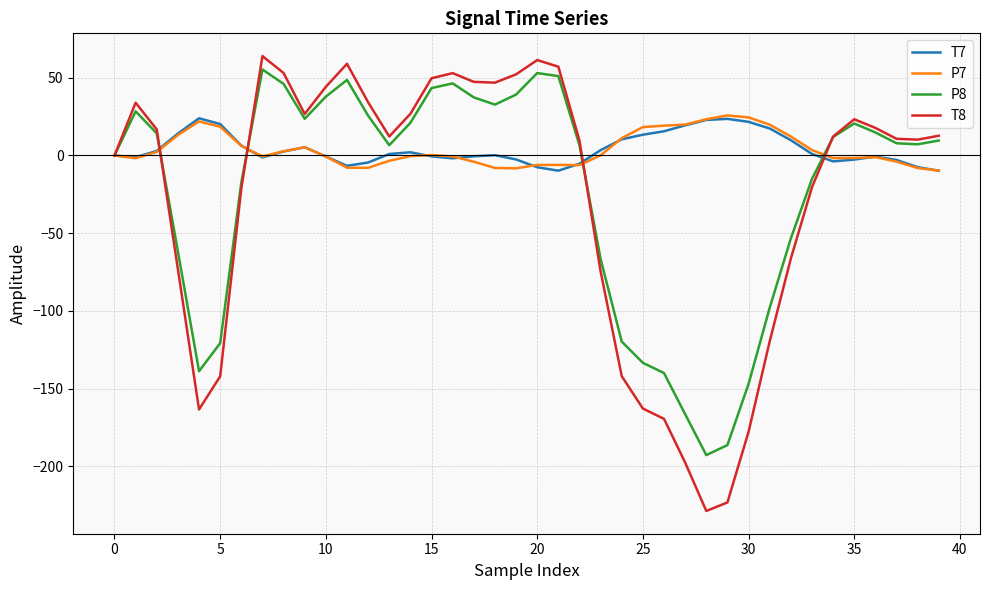

After their last crossing, which series has the higher values: T8 or P8?

T8